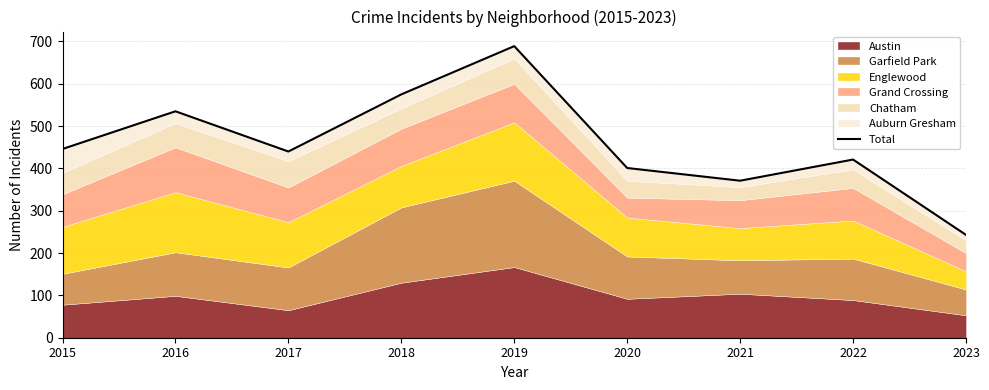

How many values exceed 440?

4